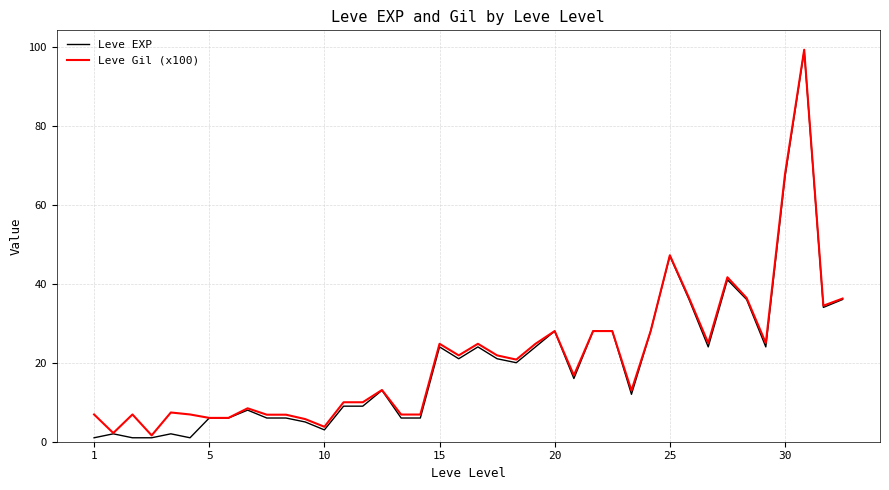

Which series has the widest spread of values?

Leve EXP